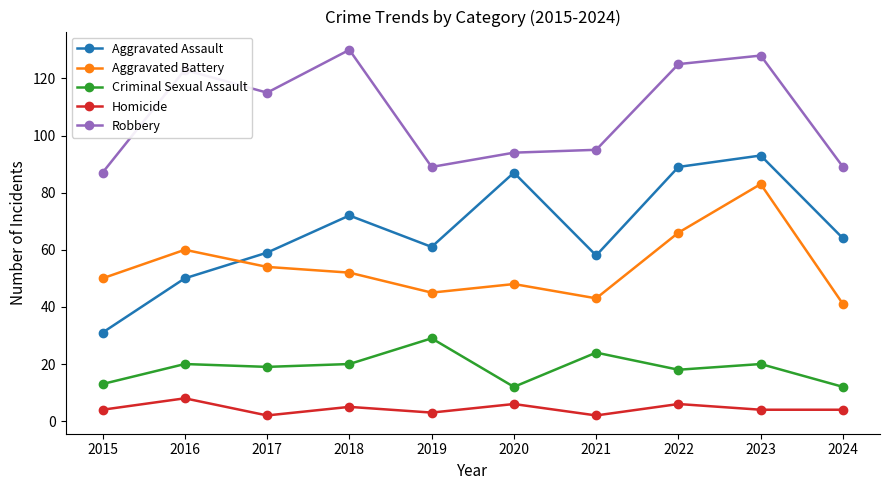

What is the smallest value displayed?

2